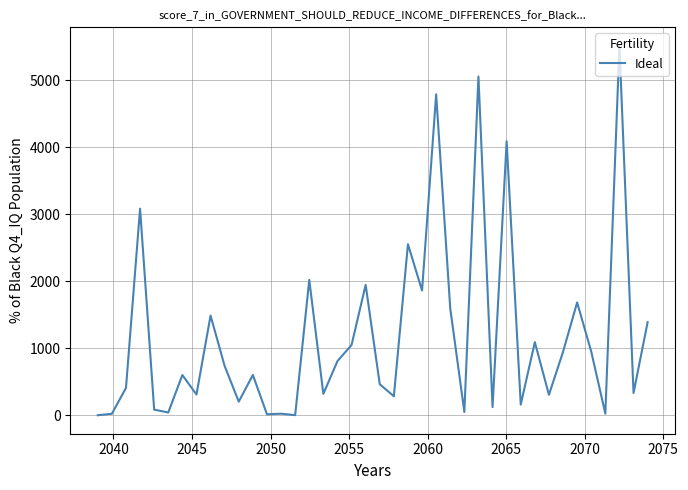

What is the greatest value displayed?

5516